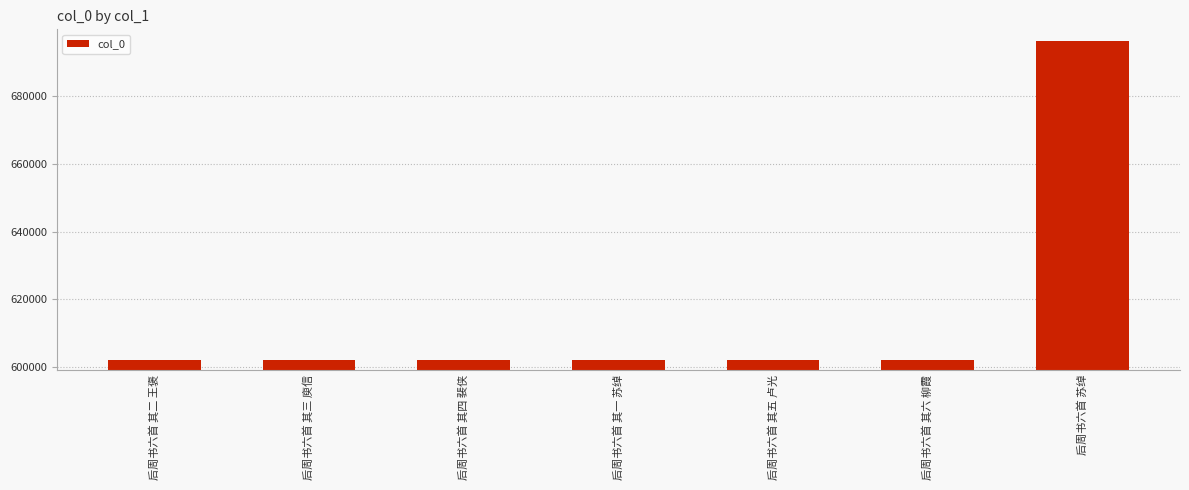

What is the difference between the maximum and minimum values?

94367